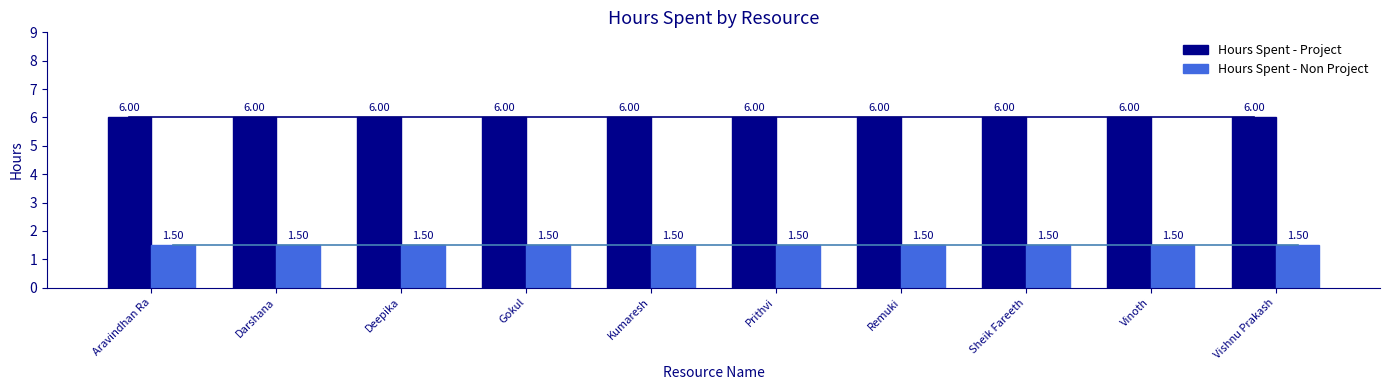

What position from the right is Prithvi?

5